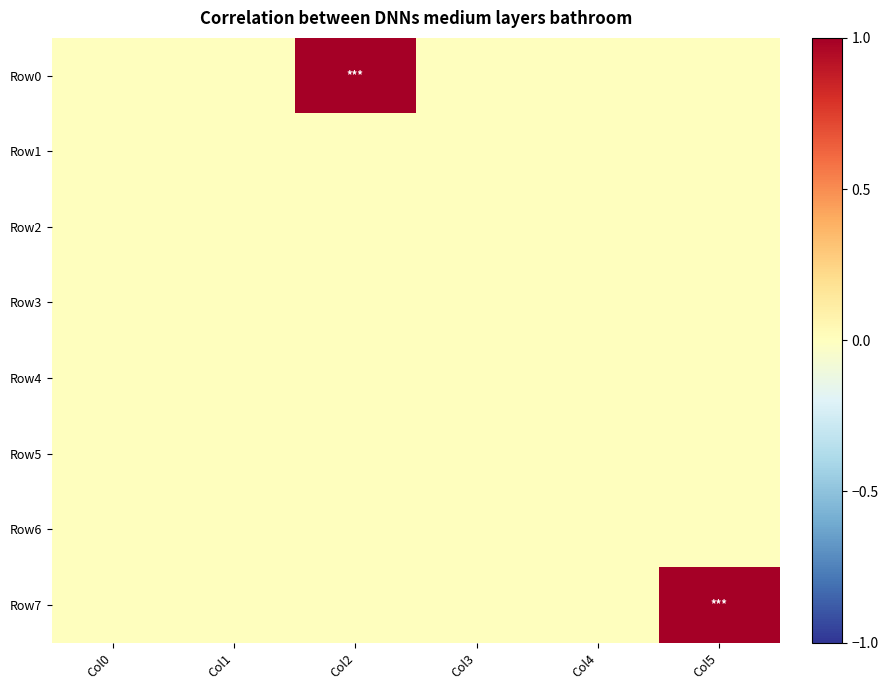

Which series changed the most between Col2 and Col4?

Row0